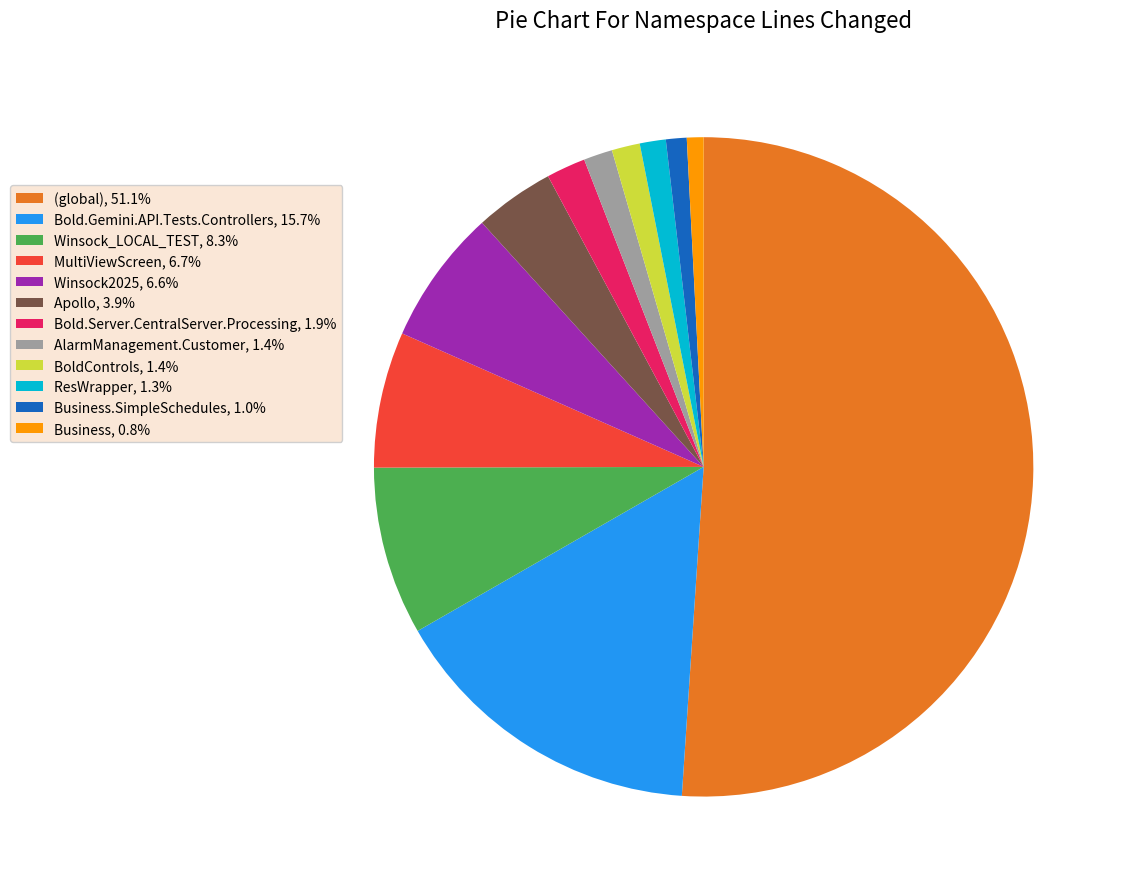

What is the ratio of the value at BoldControls, 1.4% to the value at ResWrapper, 1.3%?

1.1